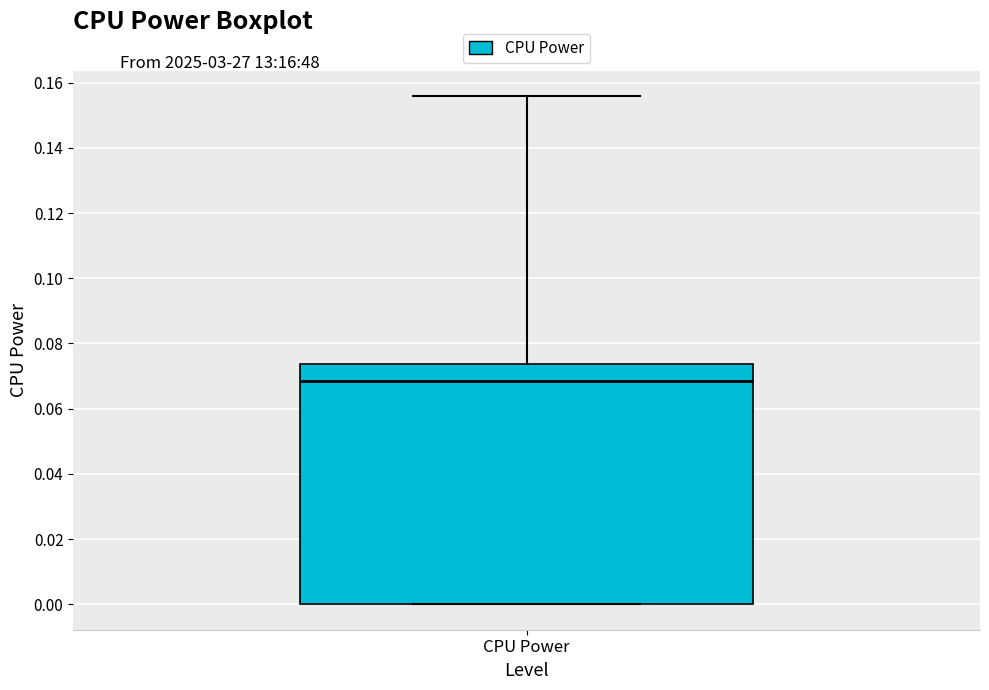

Where does the median line of the box for CPU Power sit on the y-axis? The values are not printed on the chart, so give them approximately, as read against the axis.

0.068